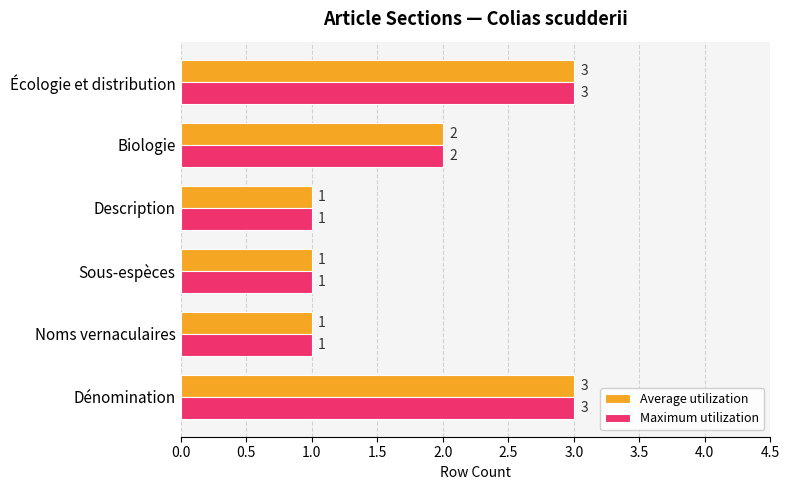

Is the value of Average utilization at Écologie et distribution greater than the value of Maximum utilization at Noms vernaculaires?

Yes